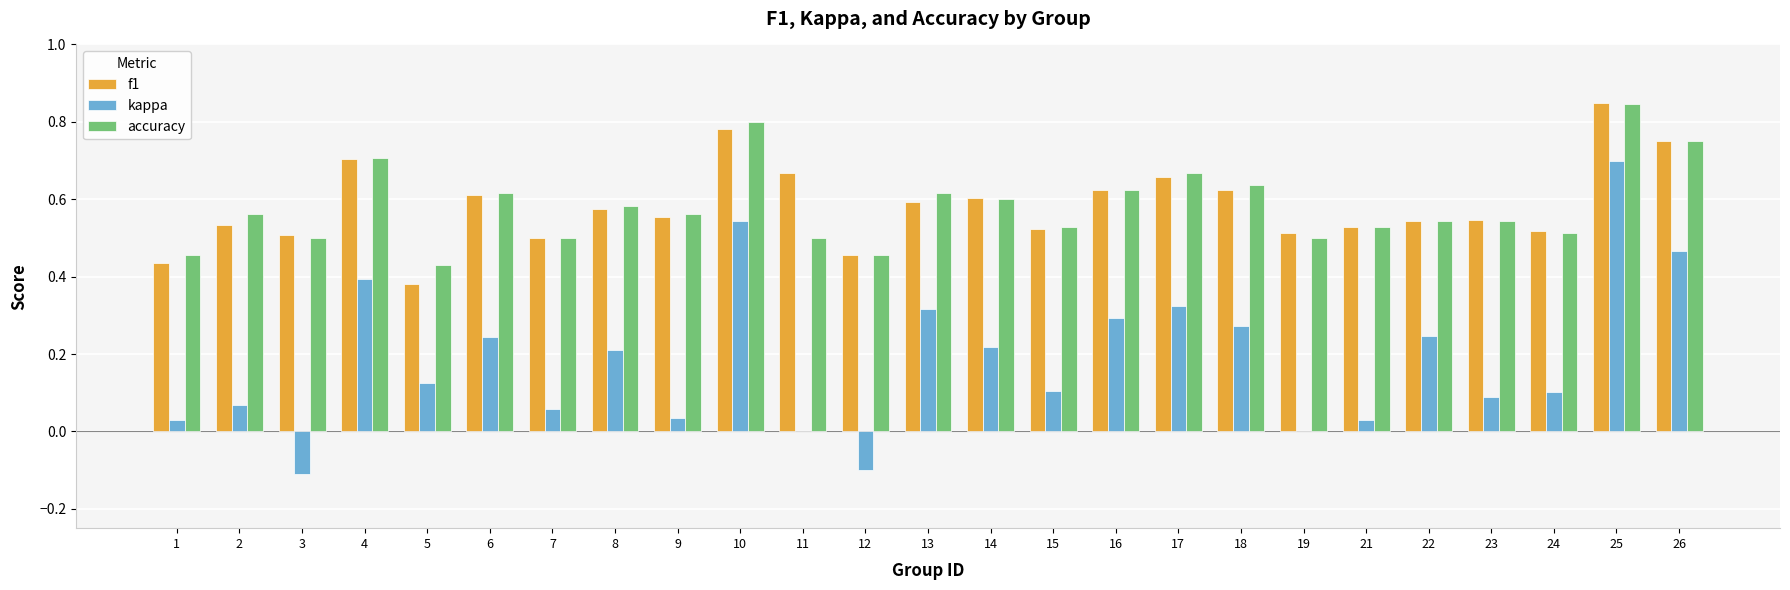

At which label does kappa reach its peak?

25